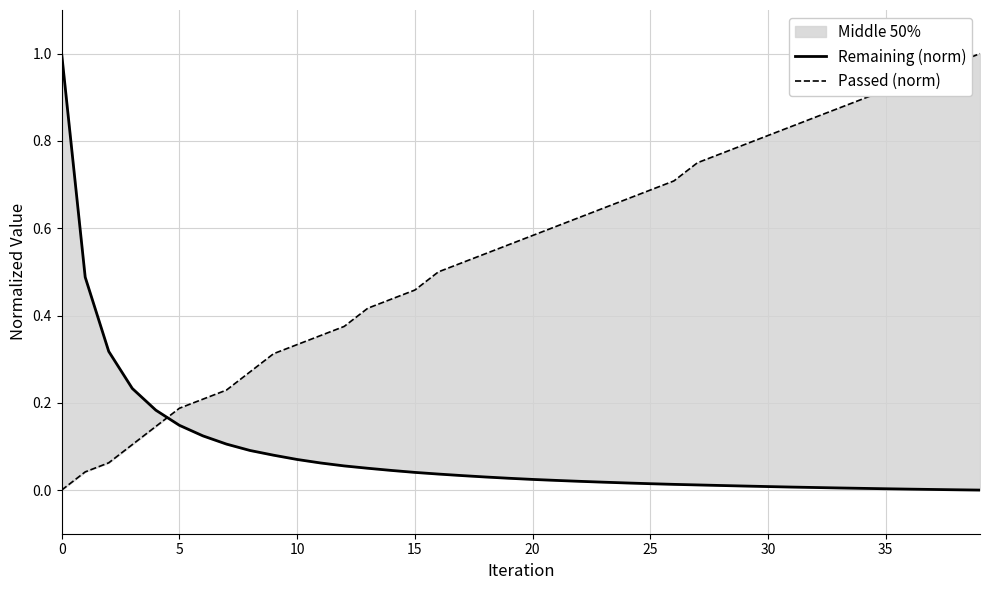

What is the average value of the Passed (norm) series?

0.5